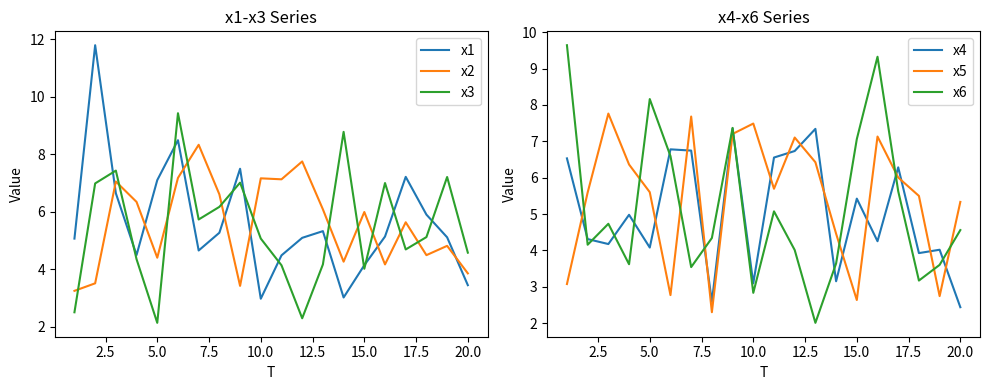

What is the value of the x1 point at the 14th from the left?

3.0